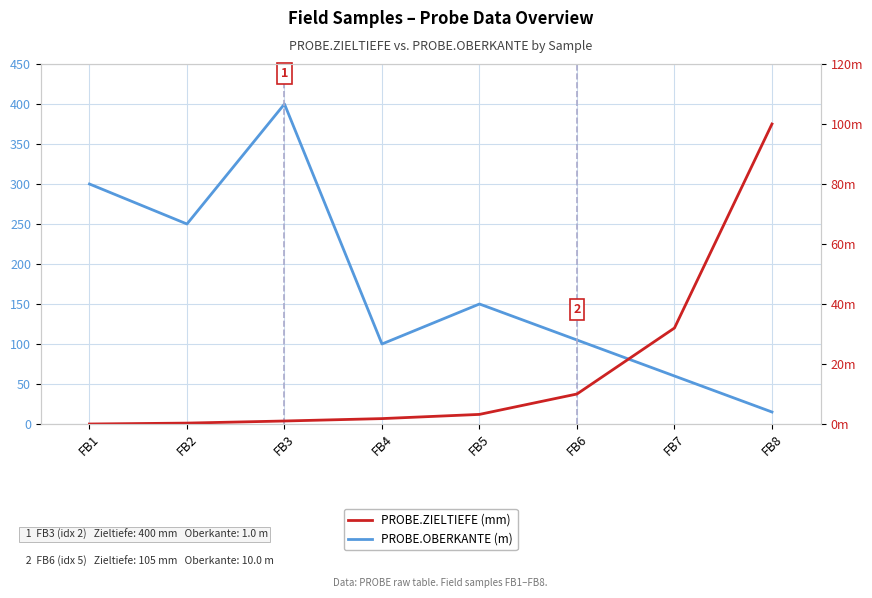

What is the highest value of the PROBE.OBERKANTE (m) series?

100.0